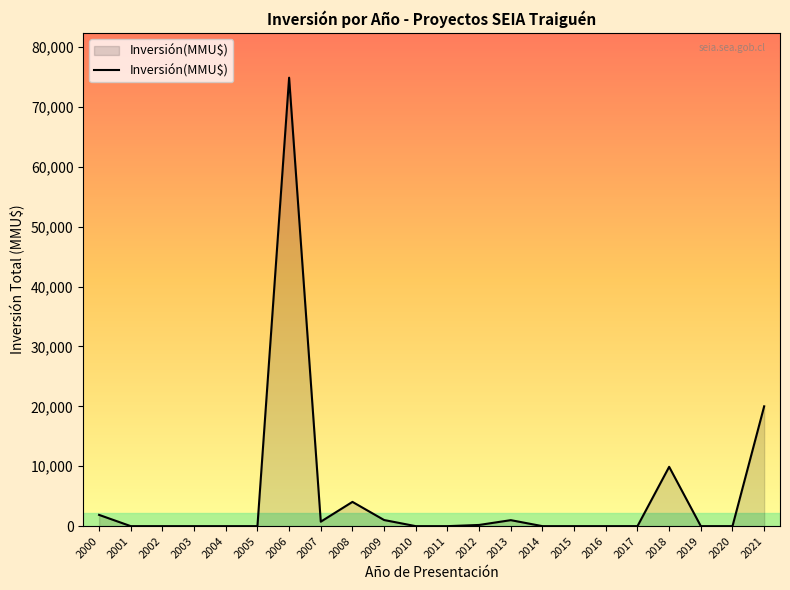

What is the change in value from 2008 to 2010?

-4050